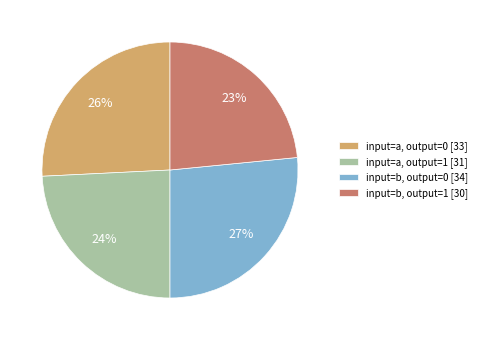

Is the sum of input=b, output=1 [30] and input=a, output=1 [31] greater than half?

No